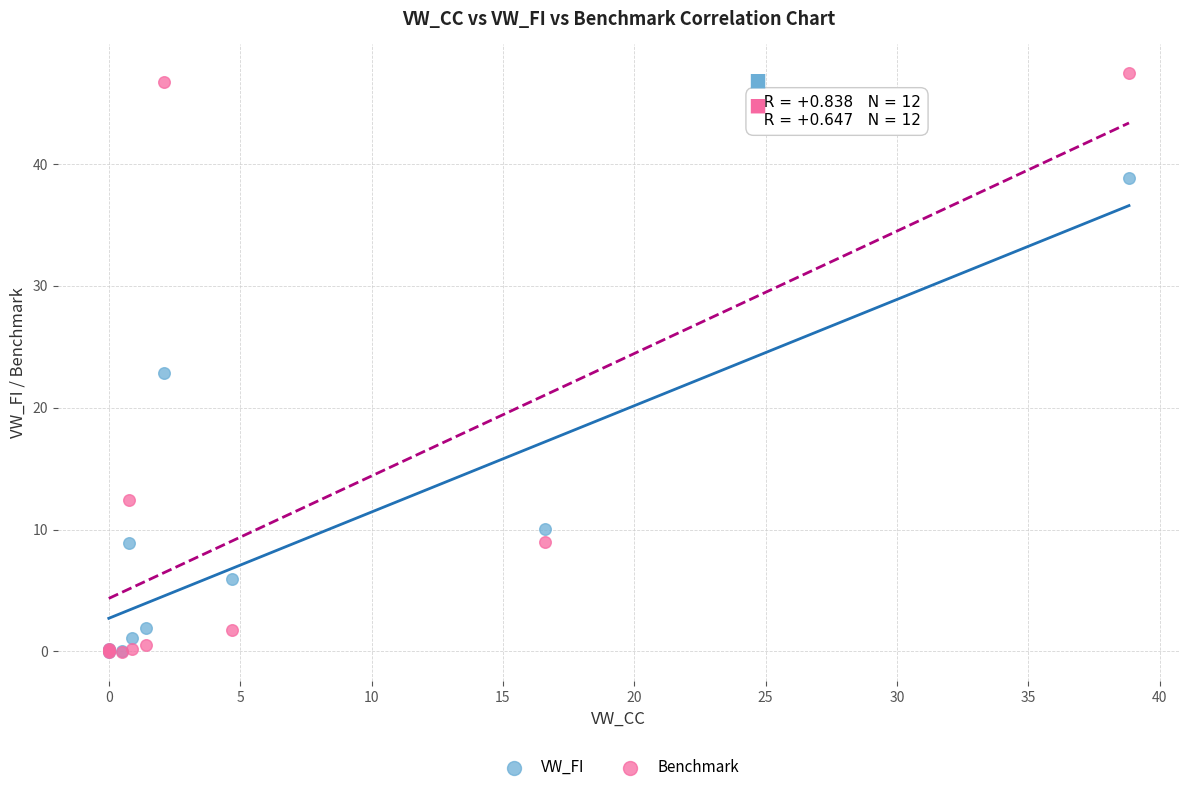

In the VW_FI series, what Y value is closest to 19?

22.8